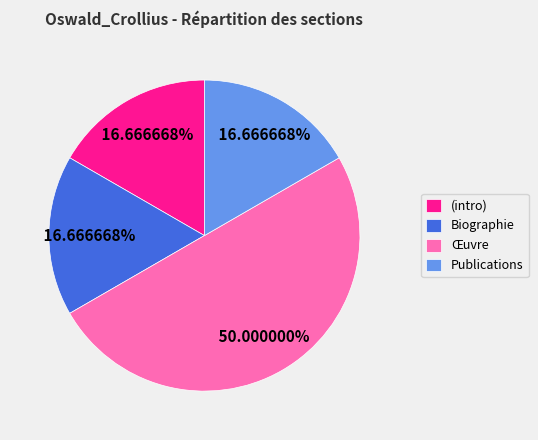

Which has a higher value, Biographie or Œuvre?

Œuvre